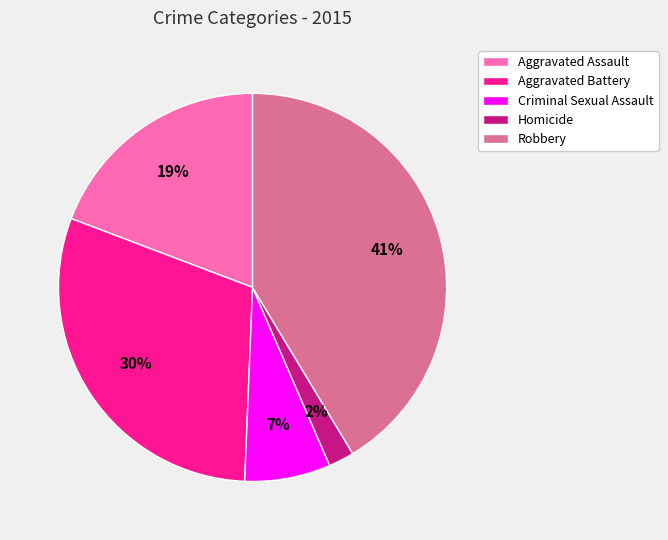

Is the sum of Criminal Sexual Assault and Aggravated Assault greater than half?

No